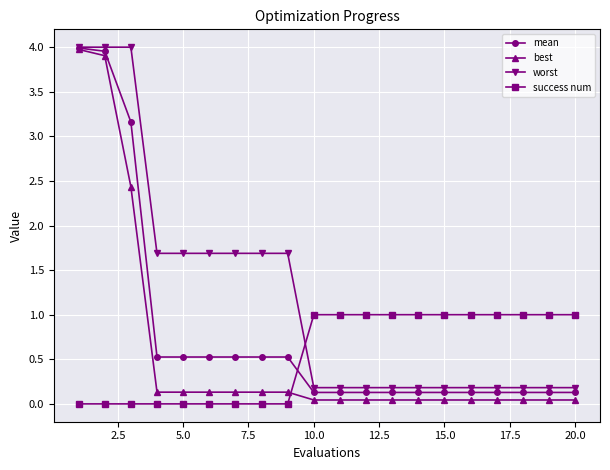

Which series has the widest spread of values?

best